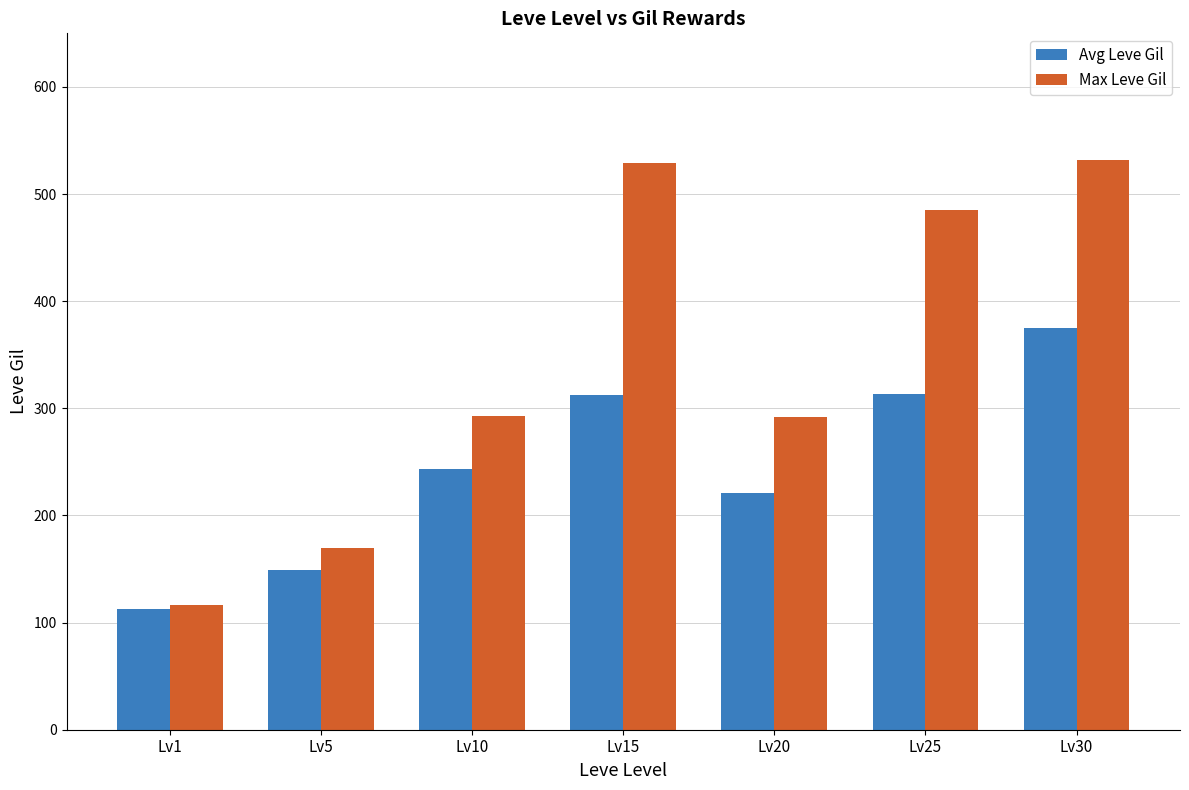

What is the approximate value of Max Leve Gil at Lv30, to the nearest 5?

530